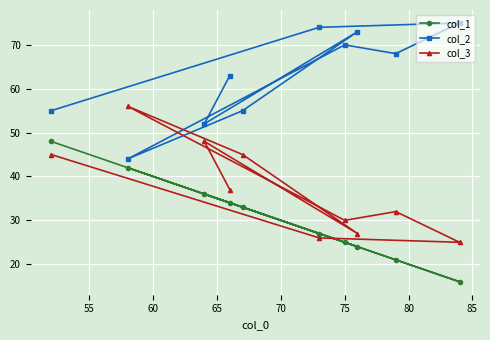

How many distinct data groups are displayed?

3